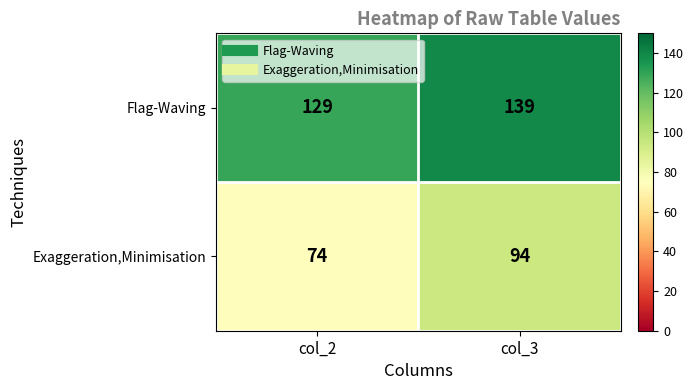

What is the sum of all Exaggeration,Minimisation values?

168